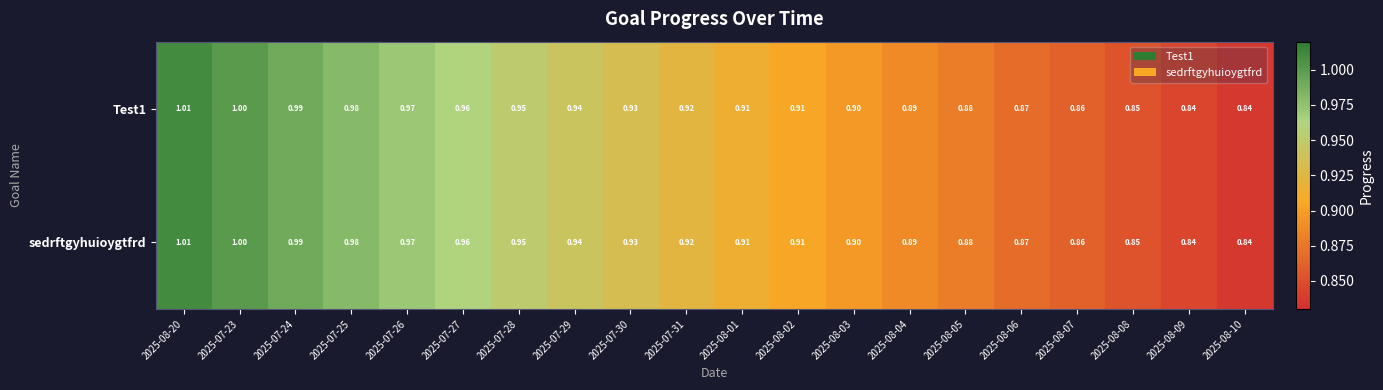

Is the value of sedrftgyhuioygtfrd at 2025-08-06 greater than the value of Test1 at 2025-08-01?

No